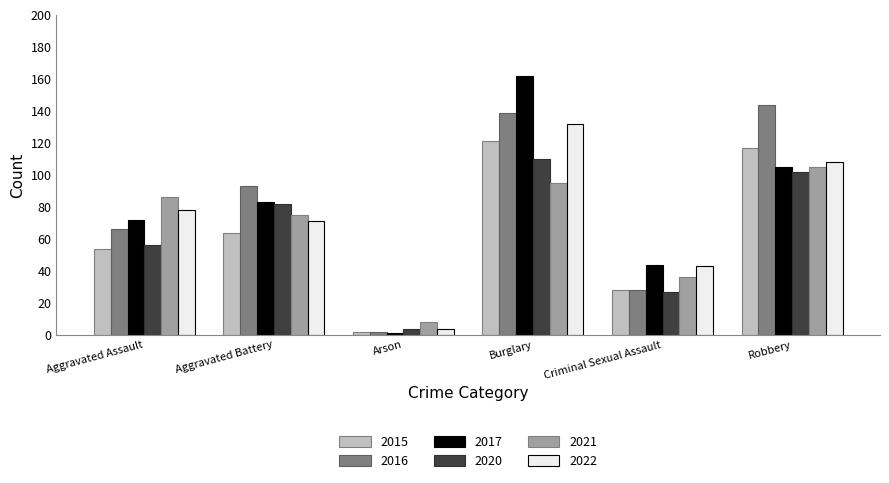

True or false: 2015 has a value of 55 at Burglary.

False